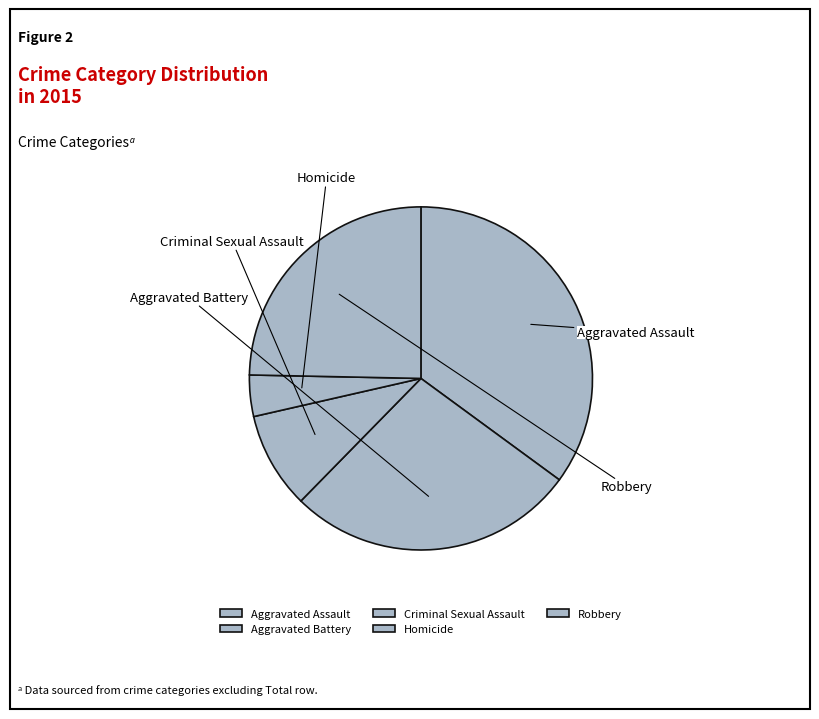

What percentage is the Homicide slice, to the nearest percent?

4%